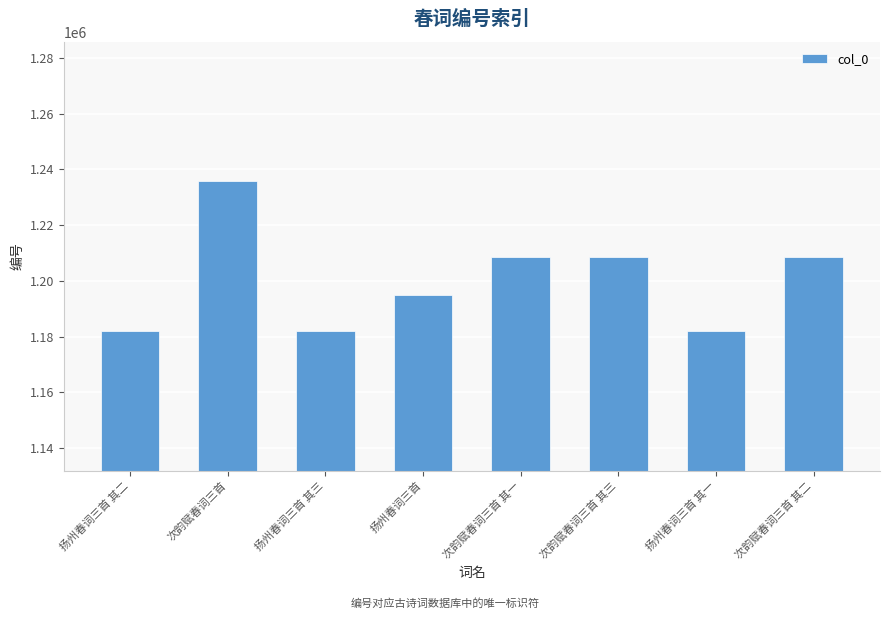

What is the smallest value displayed?

1181852